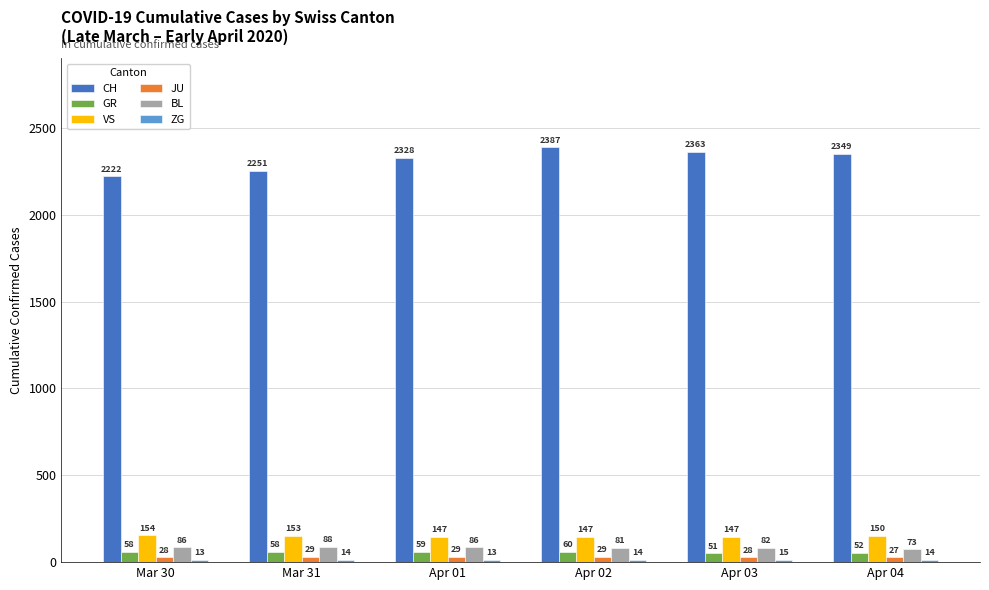

What is the label of the 5th bar from the left?

Apr 03